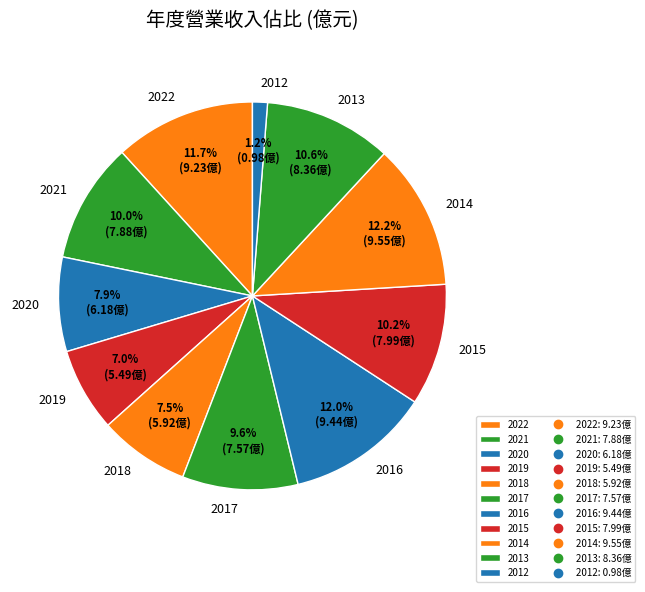

Does 2021 account for over 50% of the chart?

No